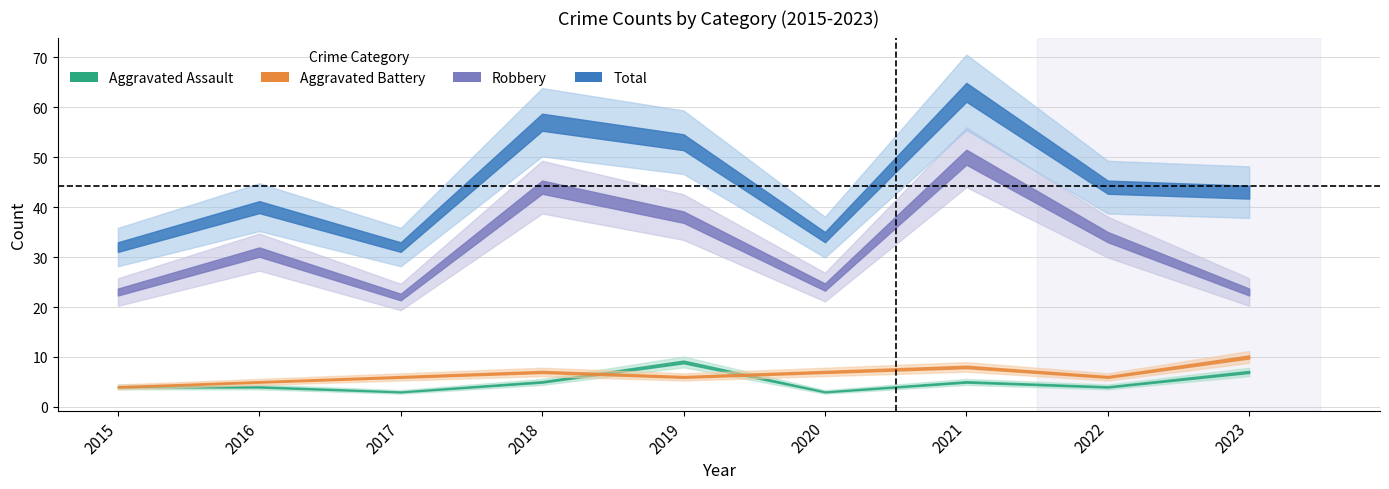

Which series changed the most between 2020 and 2023?

Total